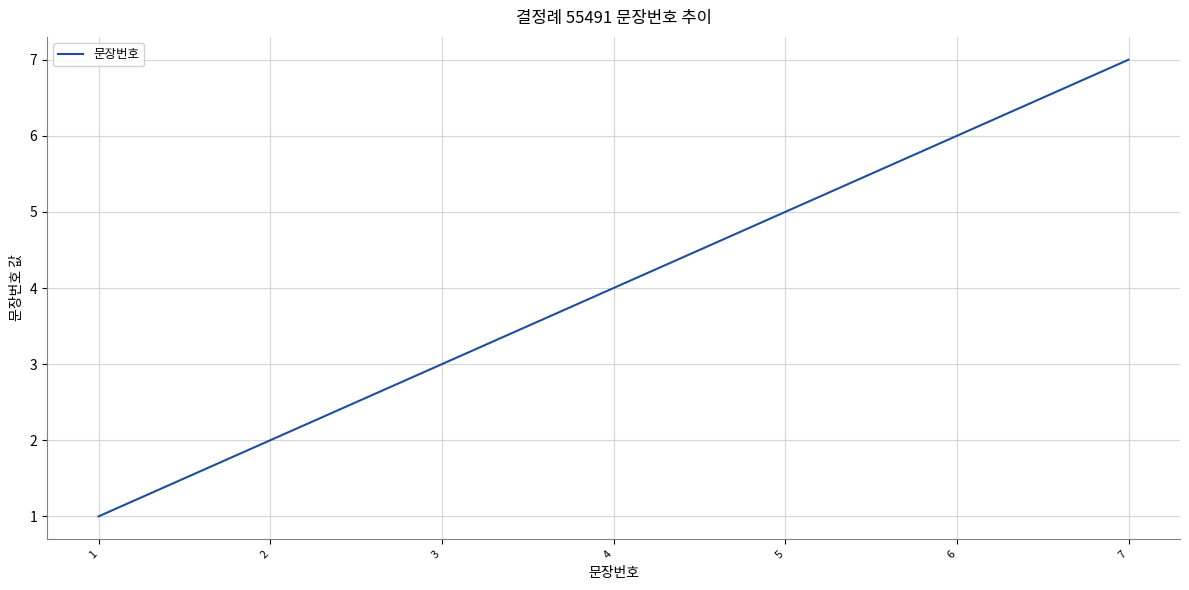

True or false: the data shows 2 at 4.

False